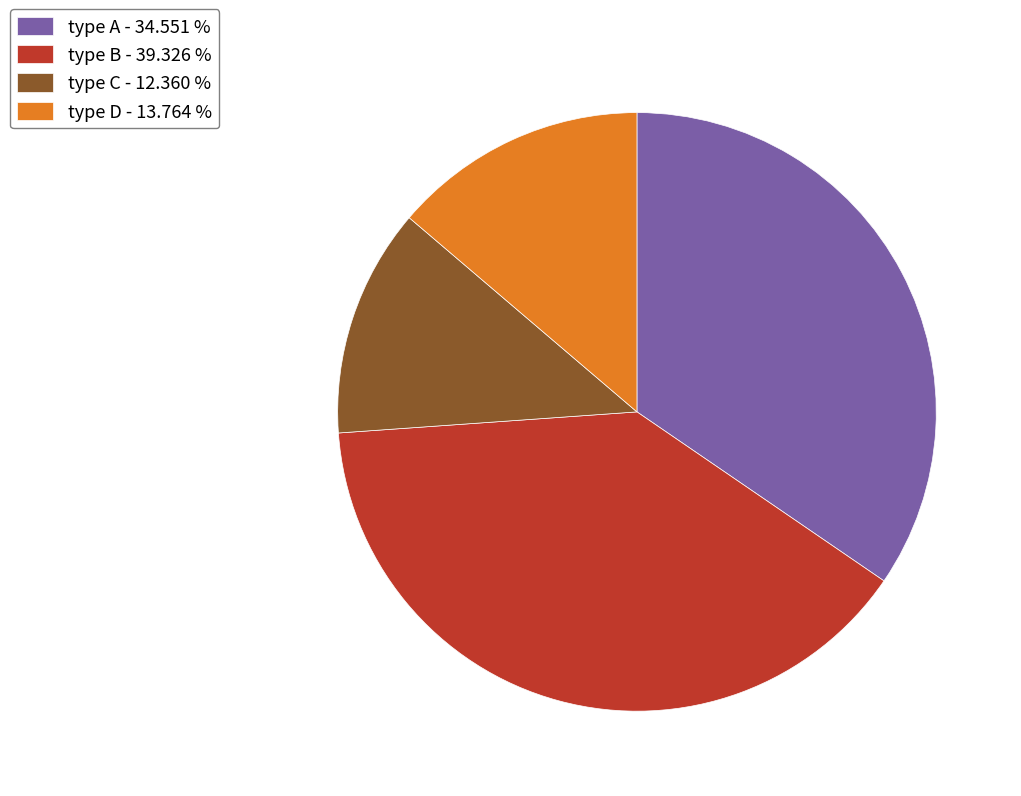

Which has a higher value, type C or type A?

type A